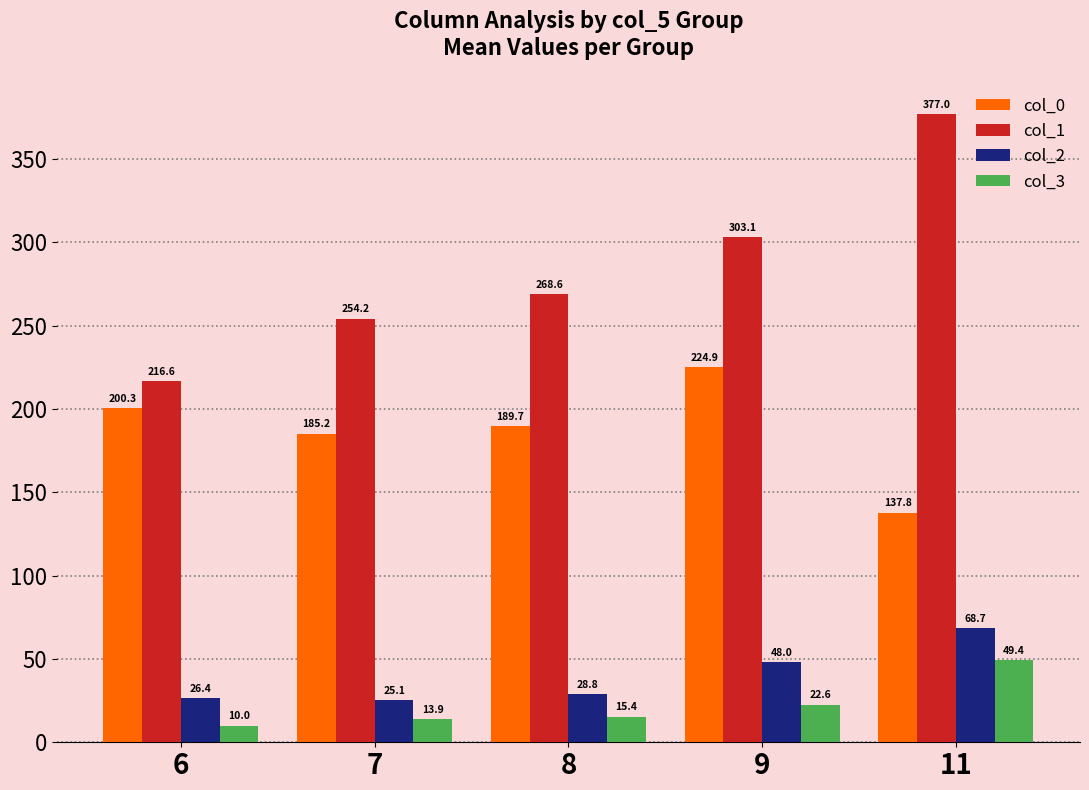

The col_2 series shows 26.4 at 6. True or false?

True